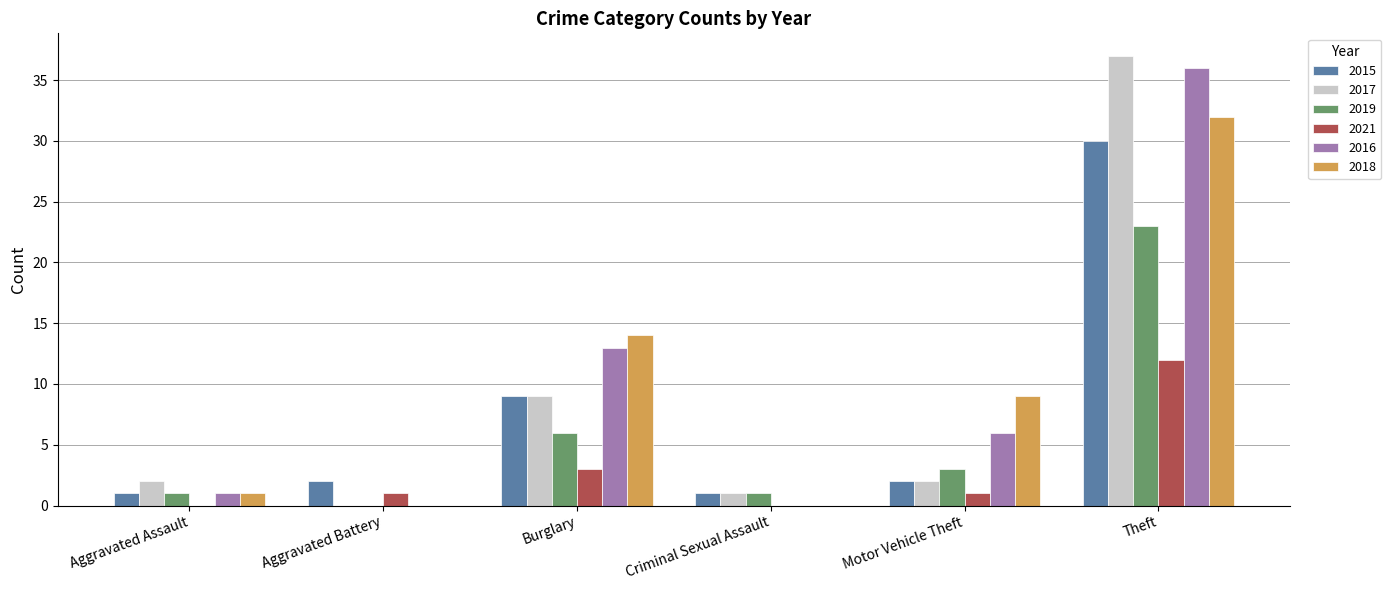

Which series changed the most between Aggravated Assault and Burglary?

2018